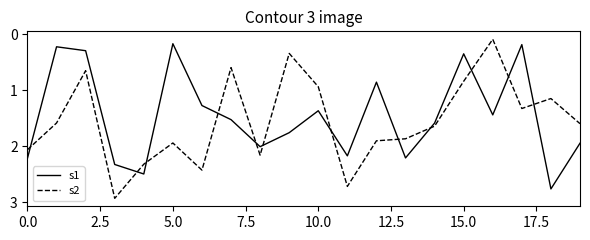

Rank the series by their average value, from highest to lowest.

s2, s1